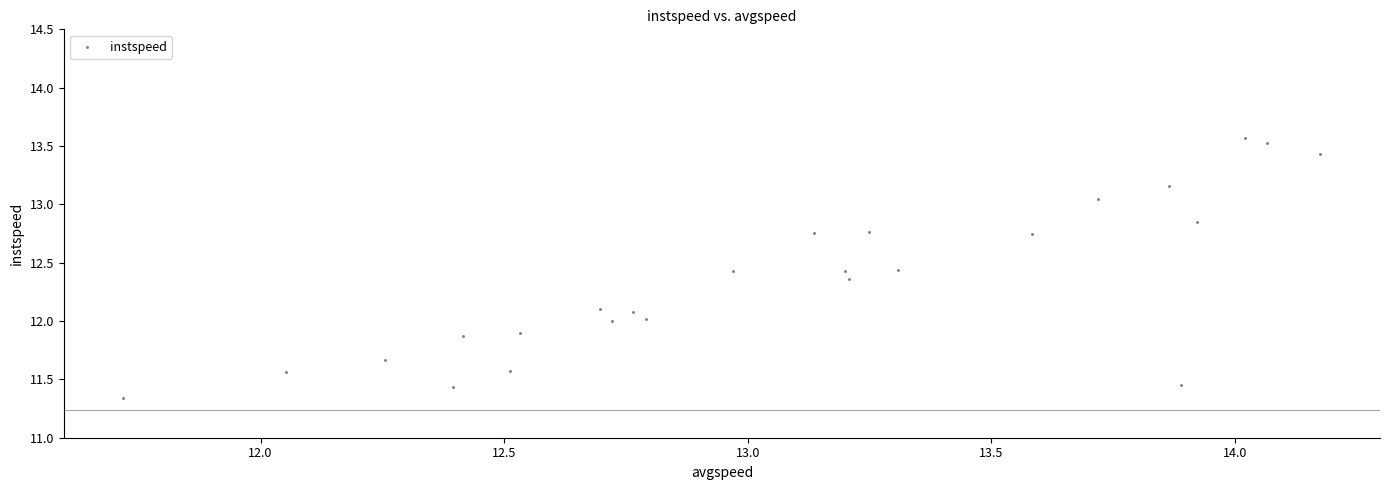

What is the range of X values (max minus min)?

2.5